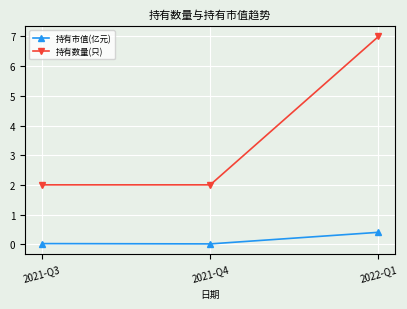

What is the average value of the 持有市值(亿元) series?

0.1